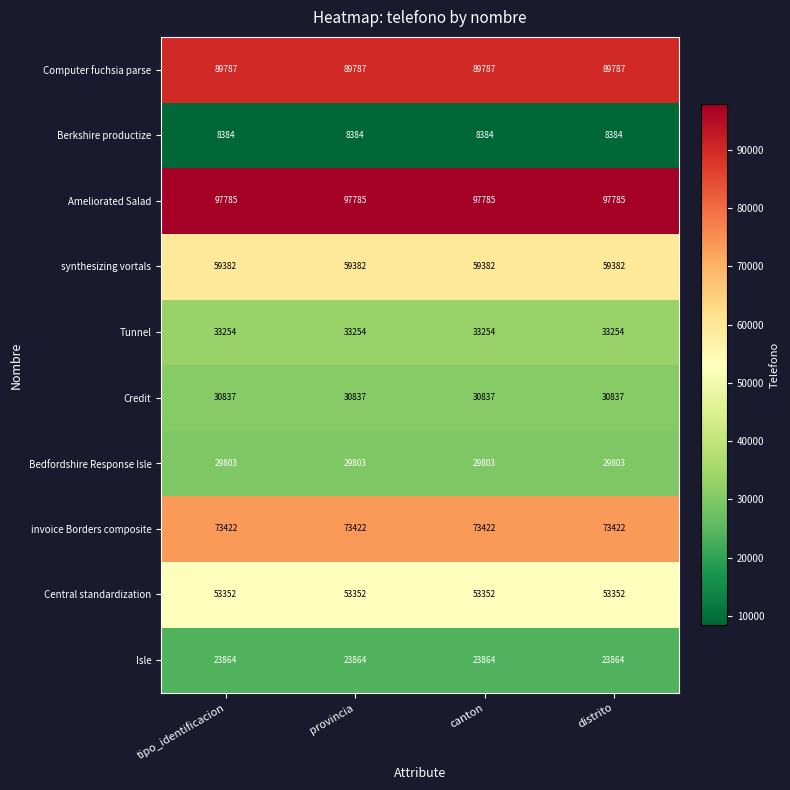

At how many categories does at least one series exceed 38997?

4